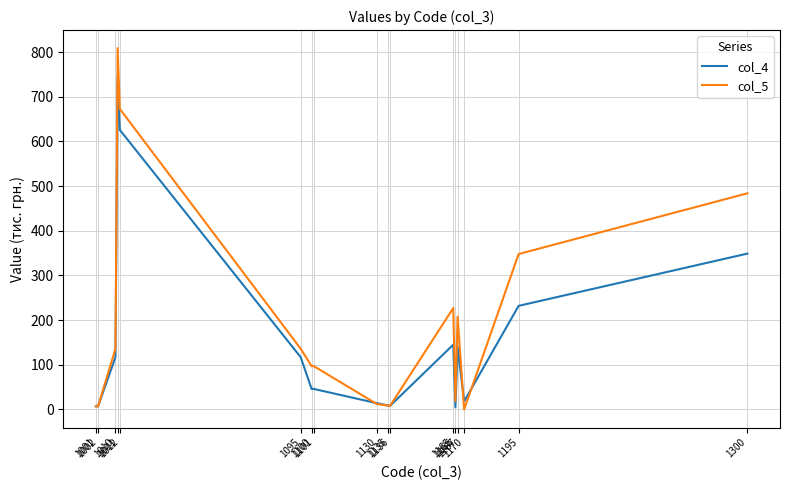

At how many categories does at least one series exceed 353?

3